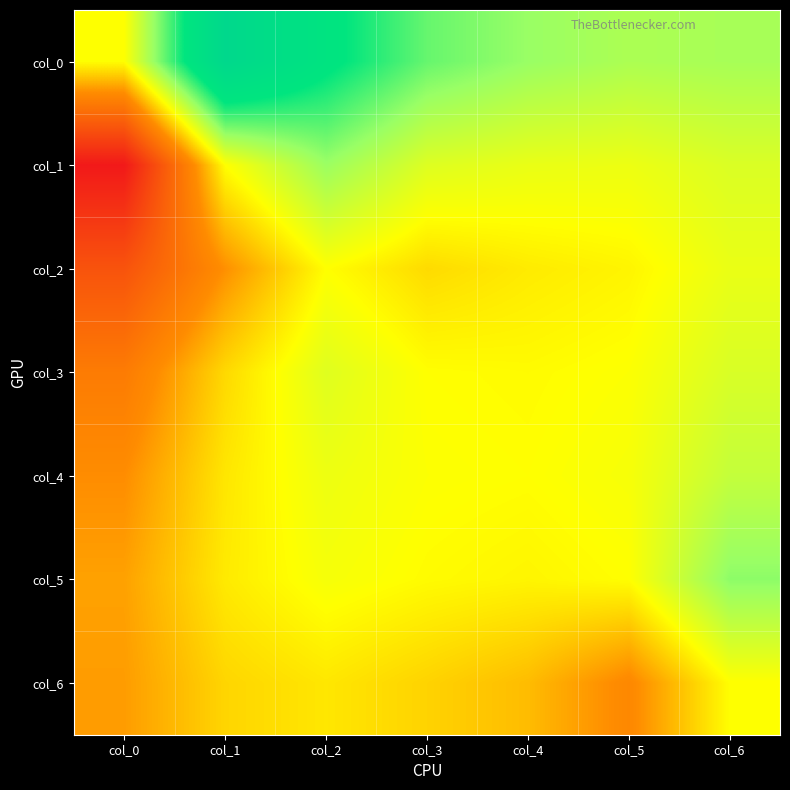

What is the smallest value displayed?

-5.6